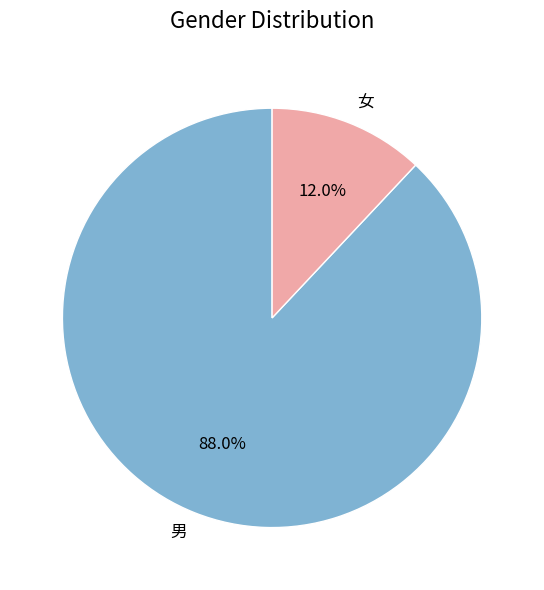

What is the majority slice?

男